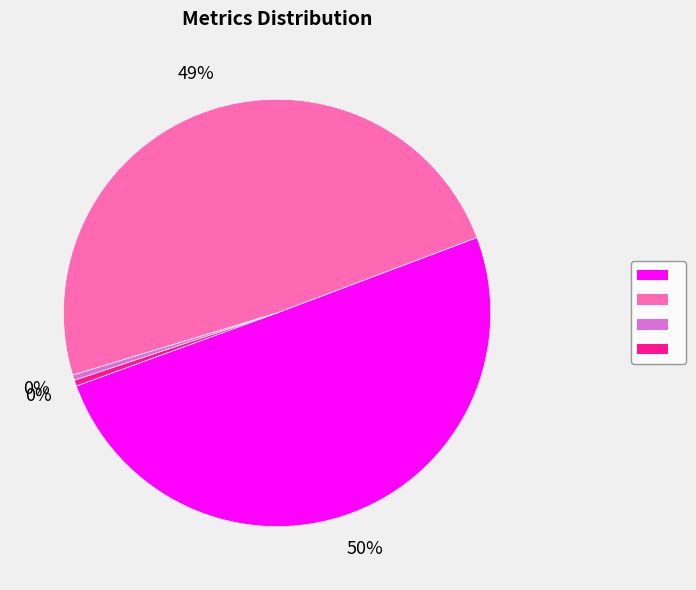

To the nearest percent, what is the average slice percentage?

25%